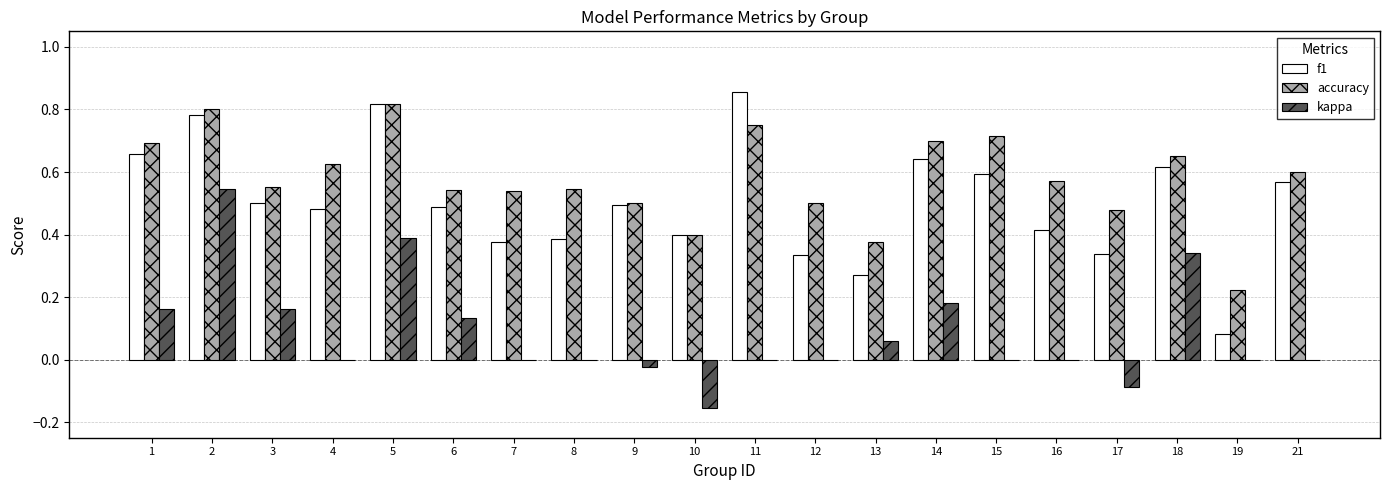

What is the sum of all accuracy values?

11.6